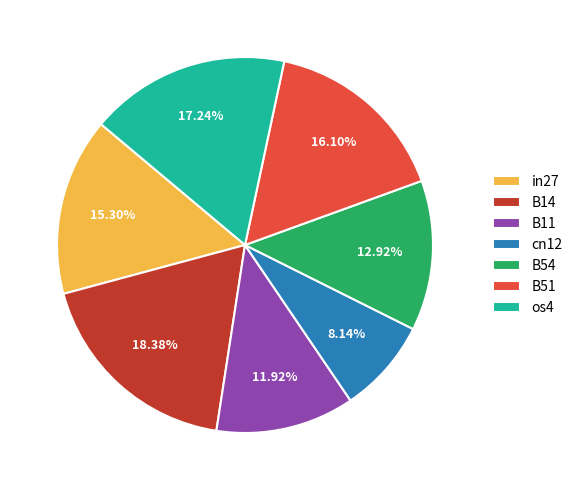

Is the sum of os4 and B14 greater than half?

No